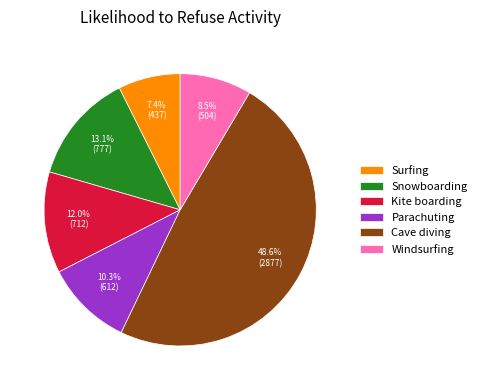

How many segments does this pie chart have?

6